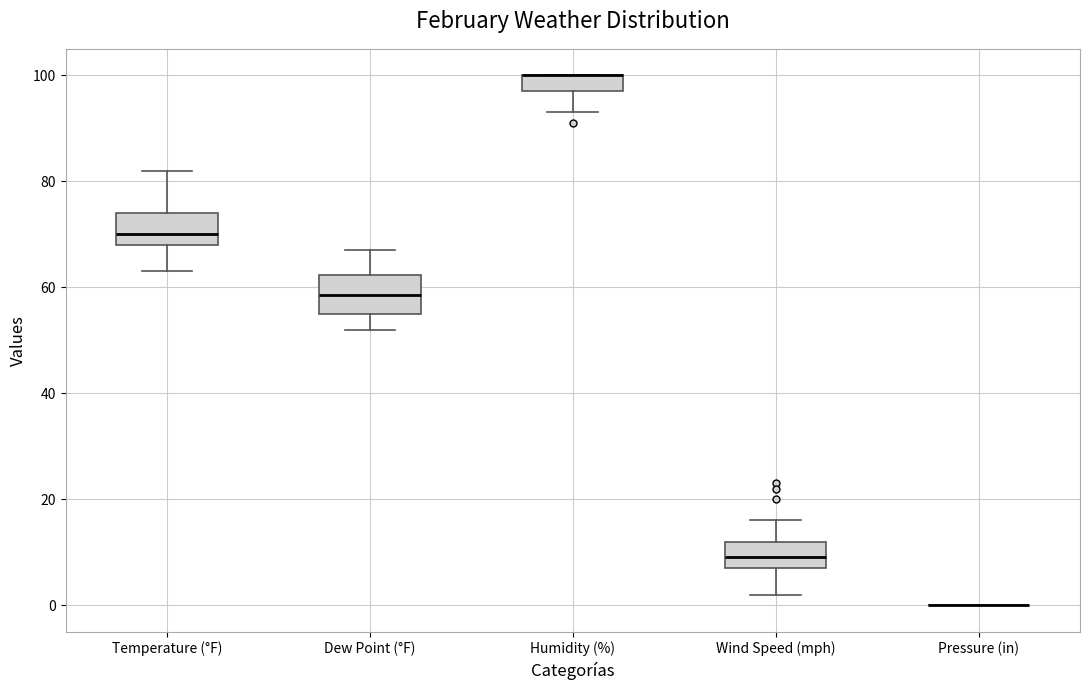

Reading left to right, transcribe this box plot: for each box, give where its median line is, the range the box spans, and where its two whiskers end, as read against the y-axis. The values are not printed on the chart, so give them approximately, as read against the axis.

Temperature (°F): median 70, box 68 to 74, whiskers 64 to 82
Dew Point (°F): median 58, box 56 to 62, whiskers 52 to 68
Humidity (%): median 100 (drawn on the box's upper edge), box 98 to 100, whiskers 94 to 100
Wind Speed (mph): median 10, box 8 to 12, whiskers 2 to 16
Pressure (in): box collapsed to a line at 0, whiskers 0 to 0